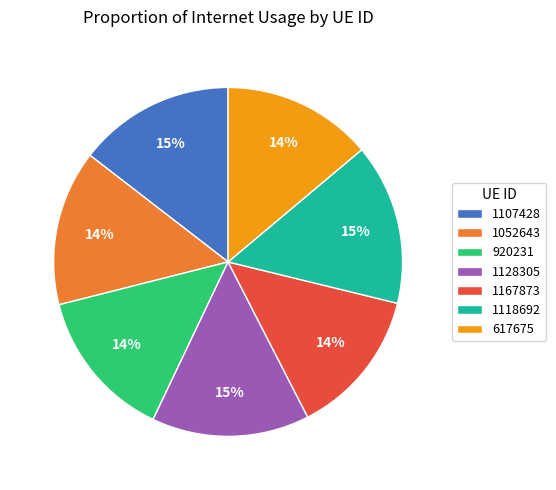

True or false: 1118692 accounts for 7% of the total.

False